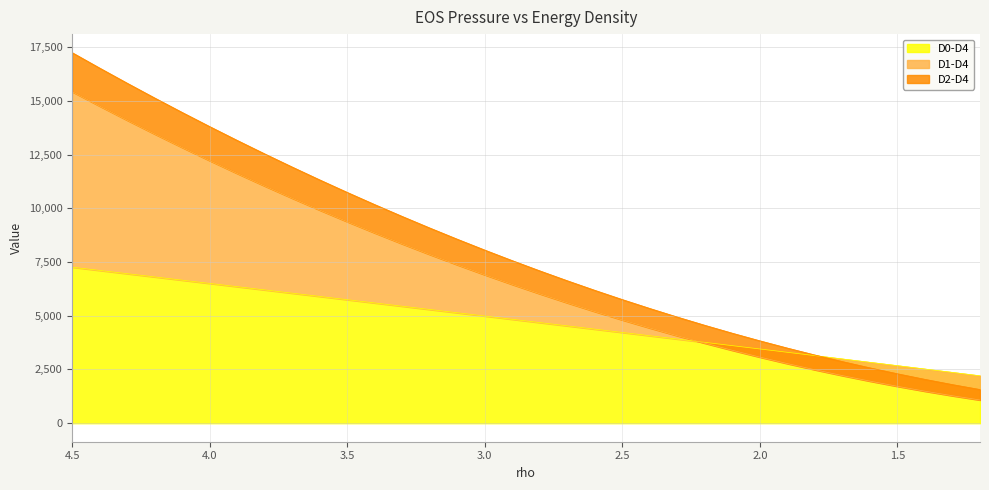

What is the value of the D1-D4 point at the 31st from the left?

1716.1